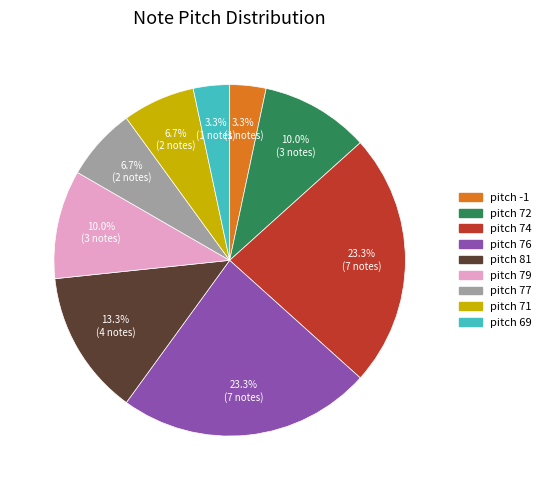

Approximately how many times larger is the value at pitch 79 compared to pitch 76?

0.4